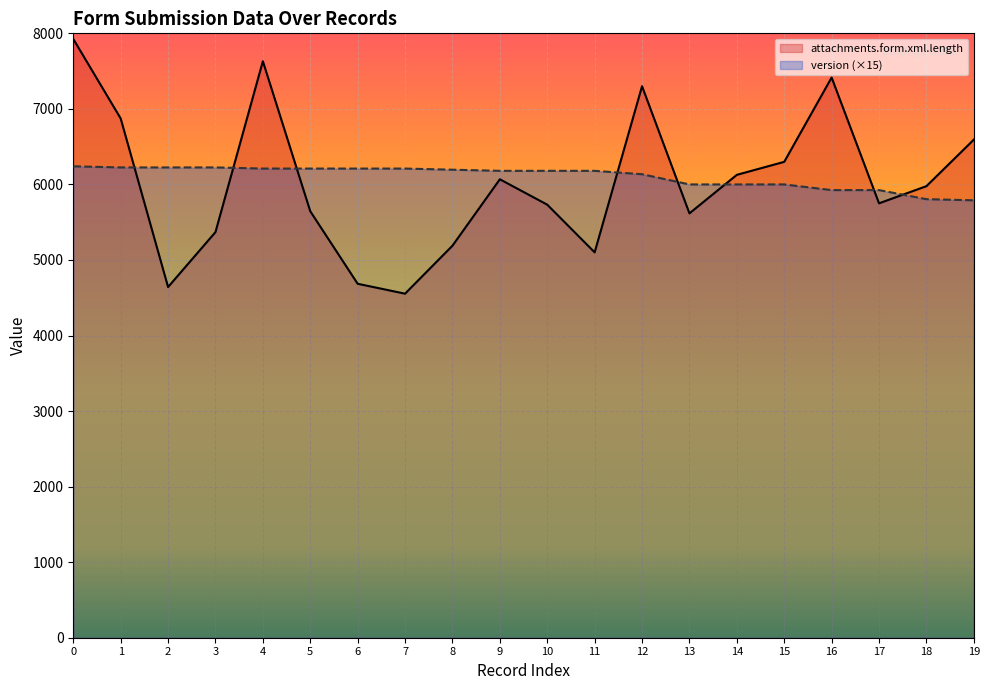

What are all the series names shown in the legend?

attachments.form.xml.length, version (×15)